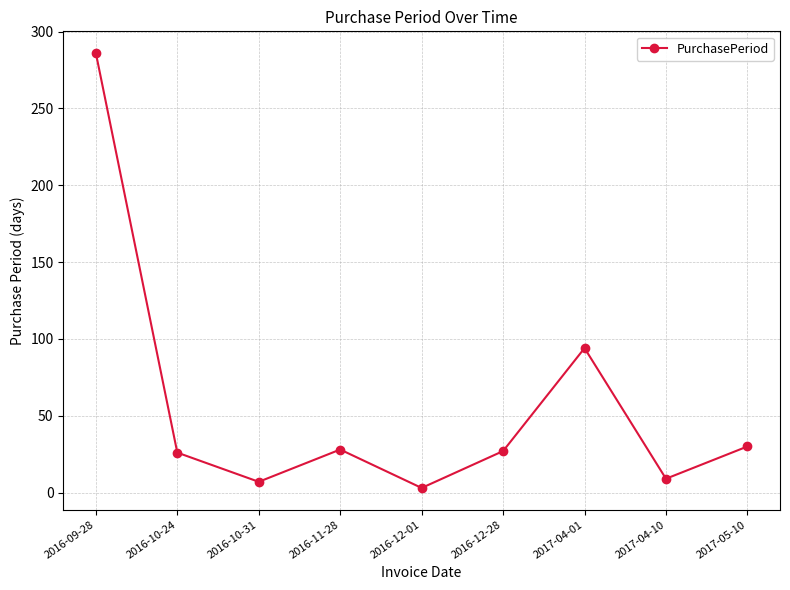

The value at 2017-04-10 is 9. True or false?

True